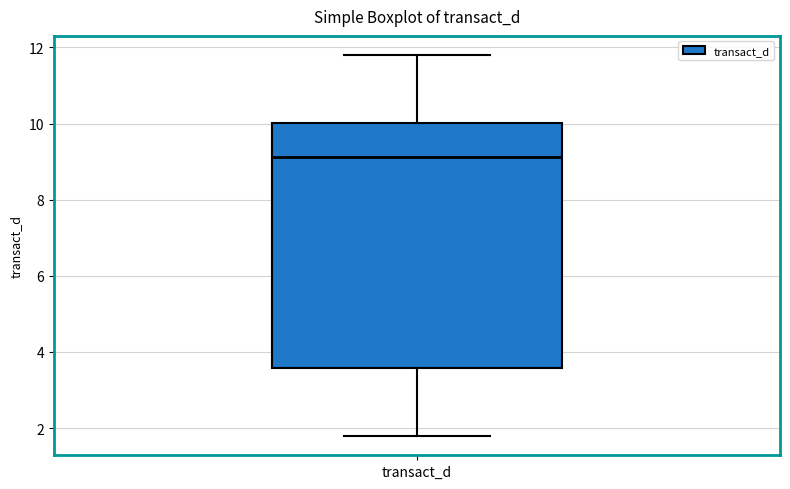

Where does the median line of the box for transact_d sit on the y-axis? The values are not printed on the chart, so give them approximately, as read against the axis.

9.2